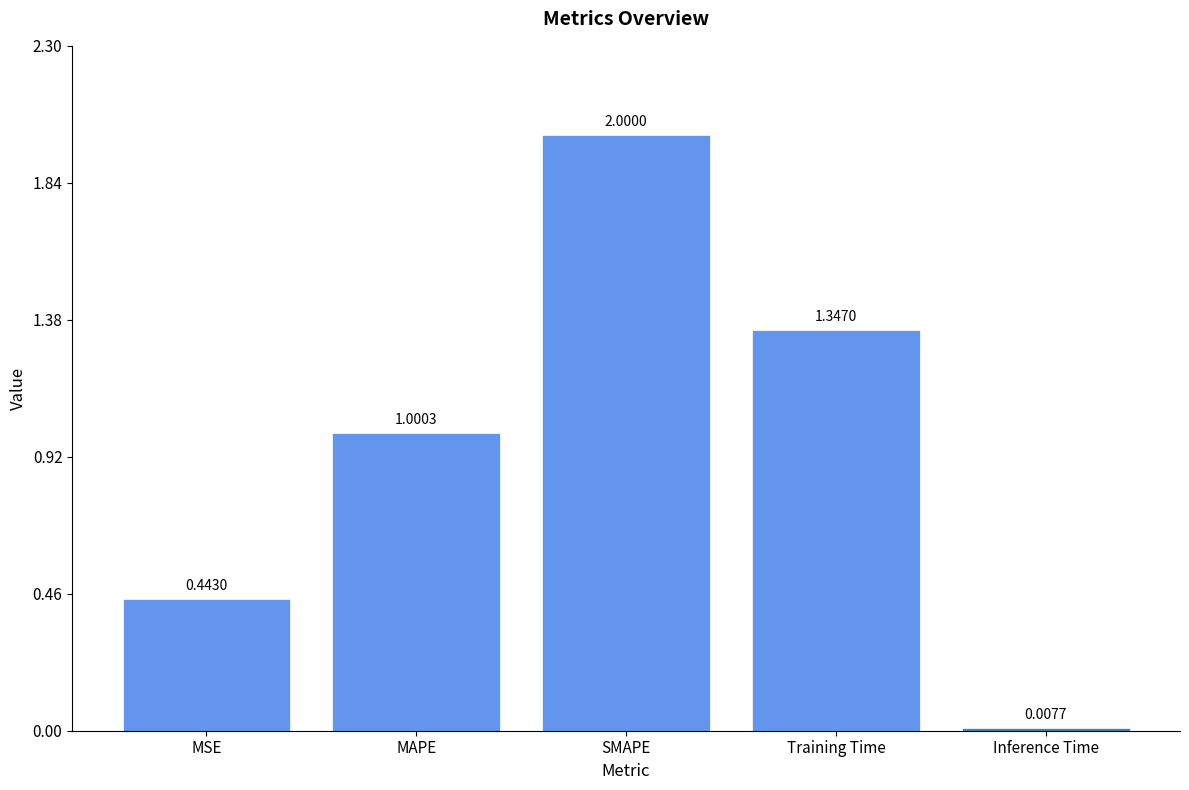

What is the value of the 3rd bar from the left?

2.0